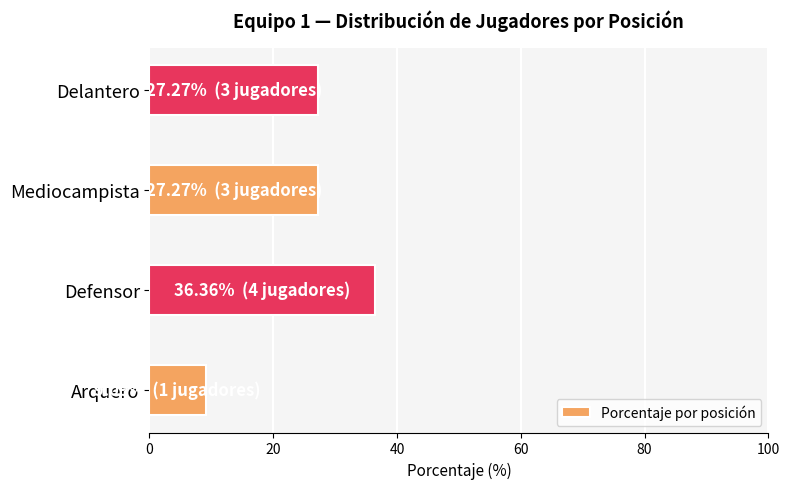

Is it true that the value at Mediocampista is 27.3?

True